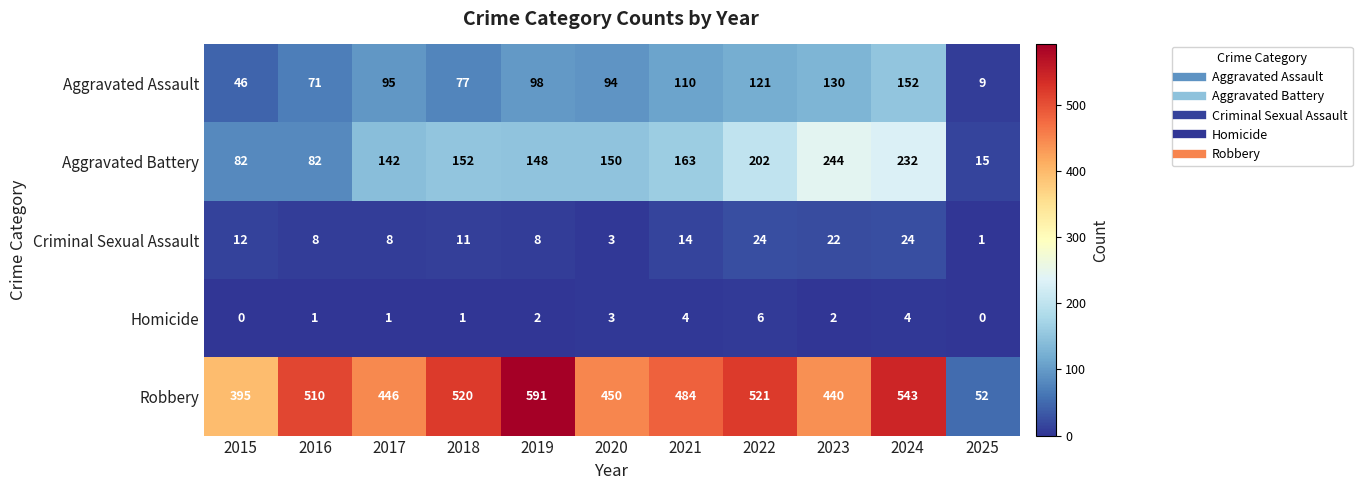

Which series has the largest range (max minus min)?

Robbery